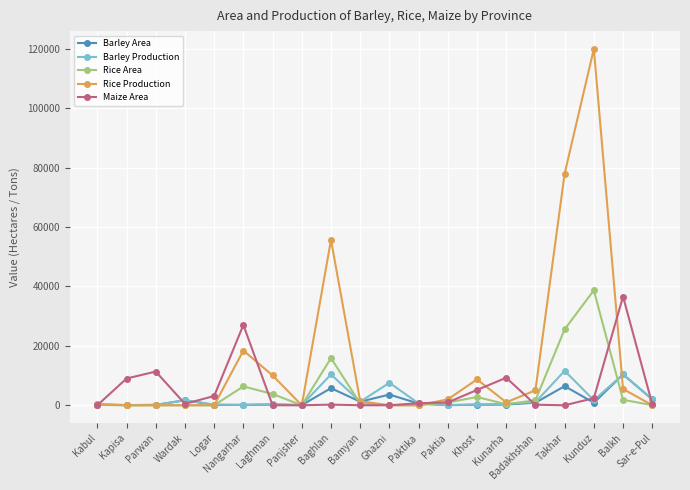

Which series has the largest total across all categories?

Rice Production